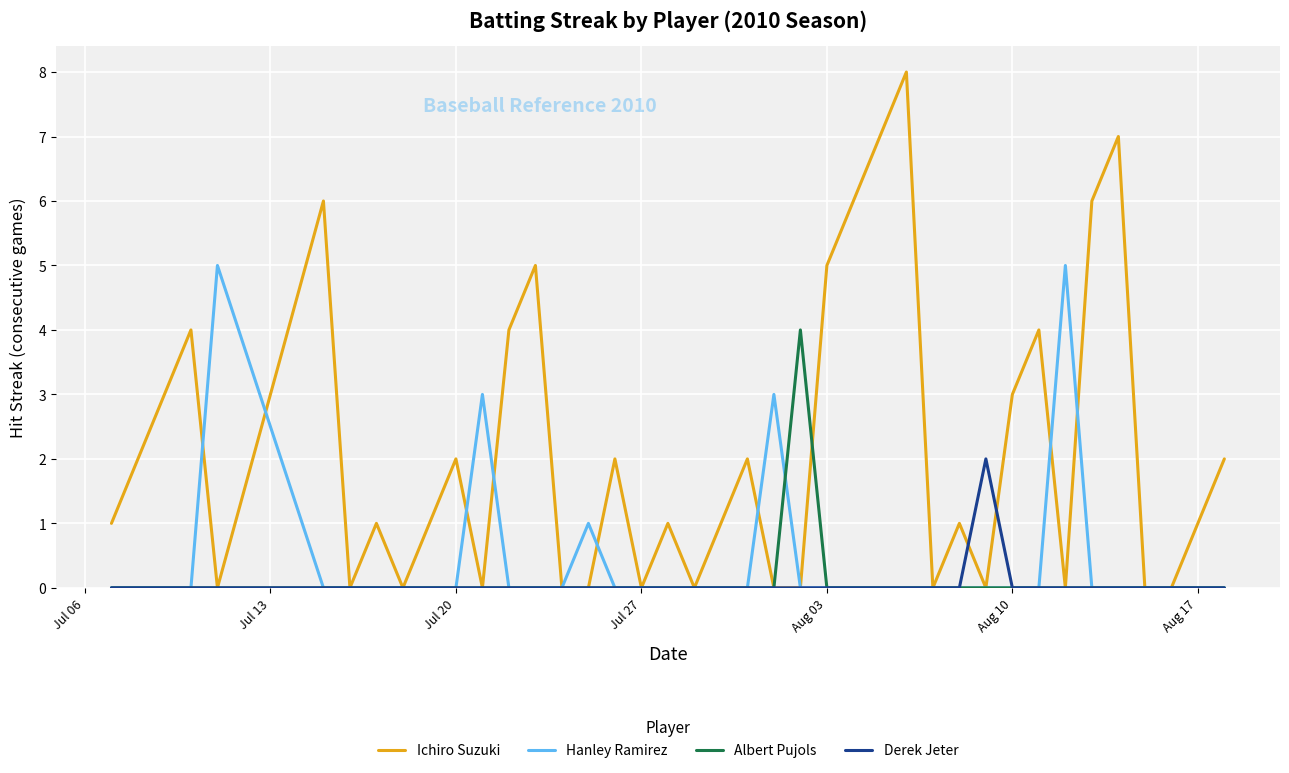

List the series in order of their peak value, highest first.

Ichiro Suzuki, Hanley Ramirez, Albert Pujols, Derek Jeter